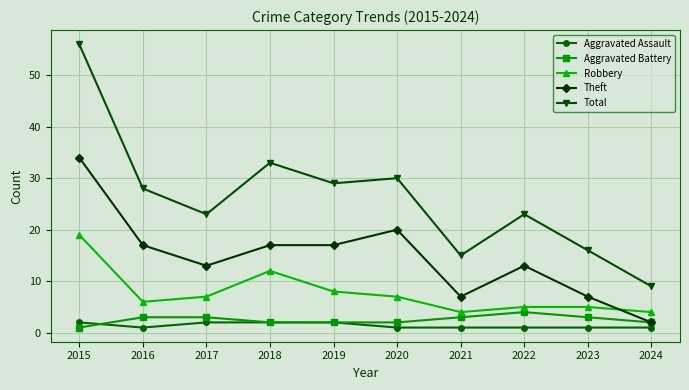

How many lines are shown in the chart?

5